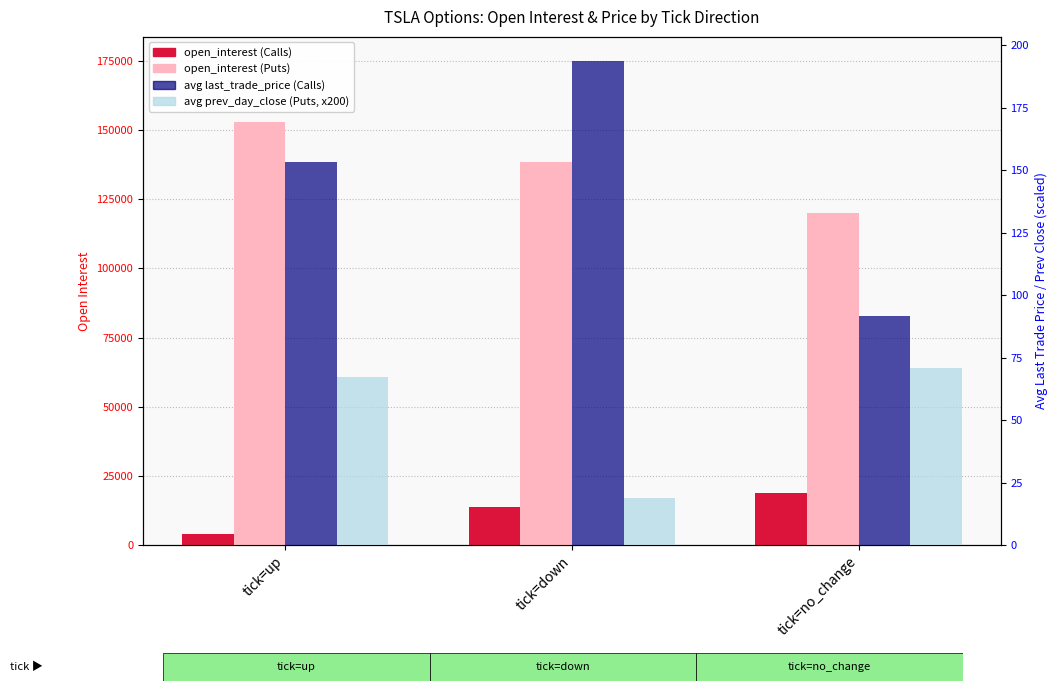

What is the label of the 1st bar from the right?

tick=no_change